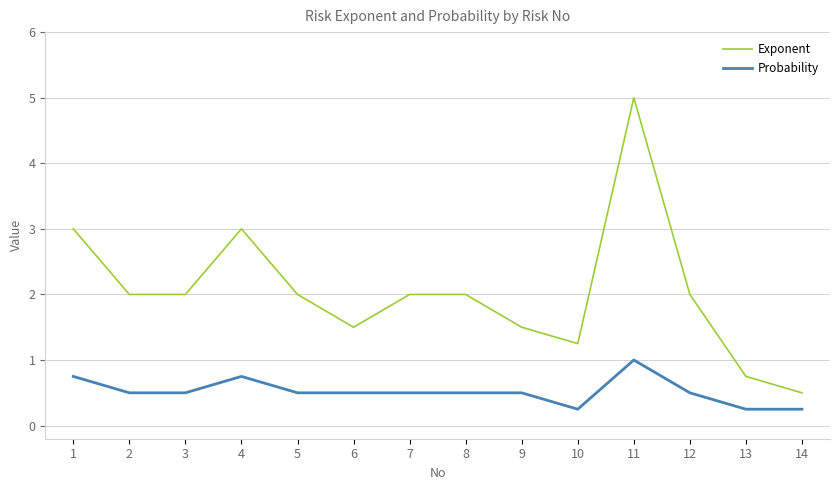

What is the maximum value shown in the chart?

5.0